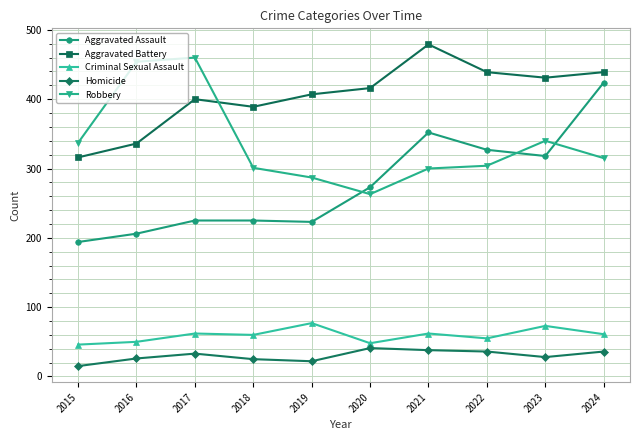

What are all the series names shown in the legend?

Aggravated Assault, Aggravated Battery, Criminal Sexual Assault, Homicide, Robbery